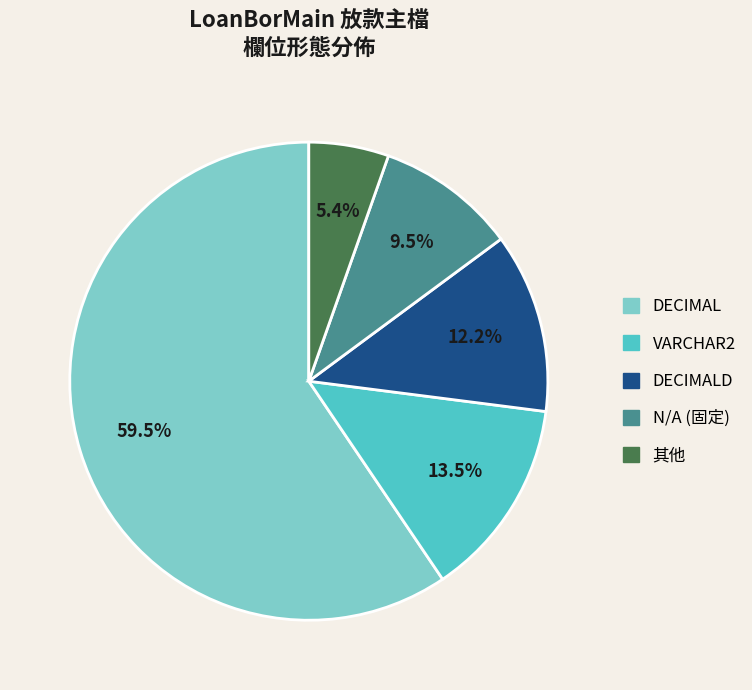

How many slices are in this pie chart?

5